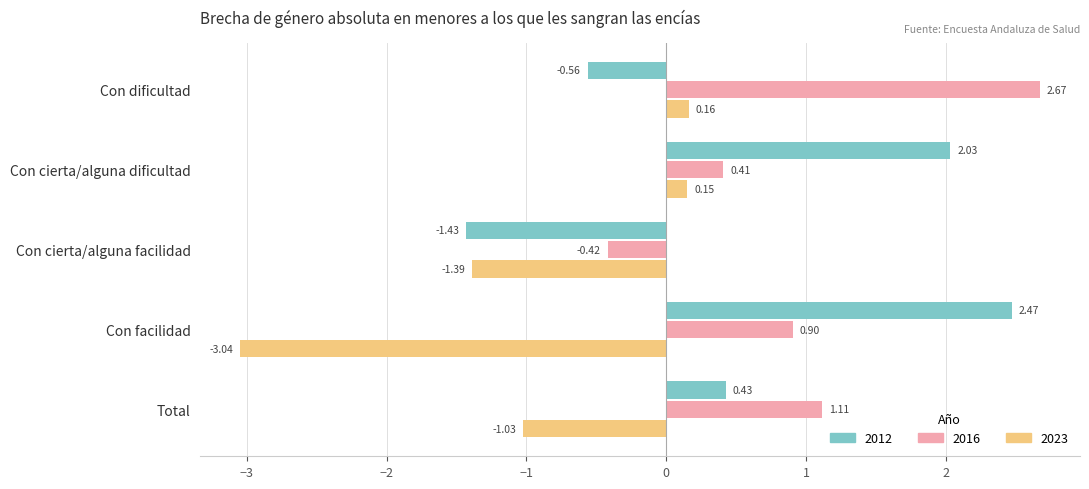

How many positive values does the 2016 series have?

4